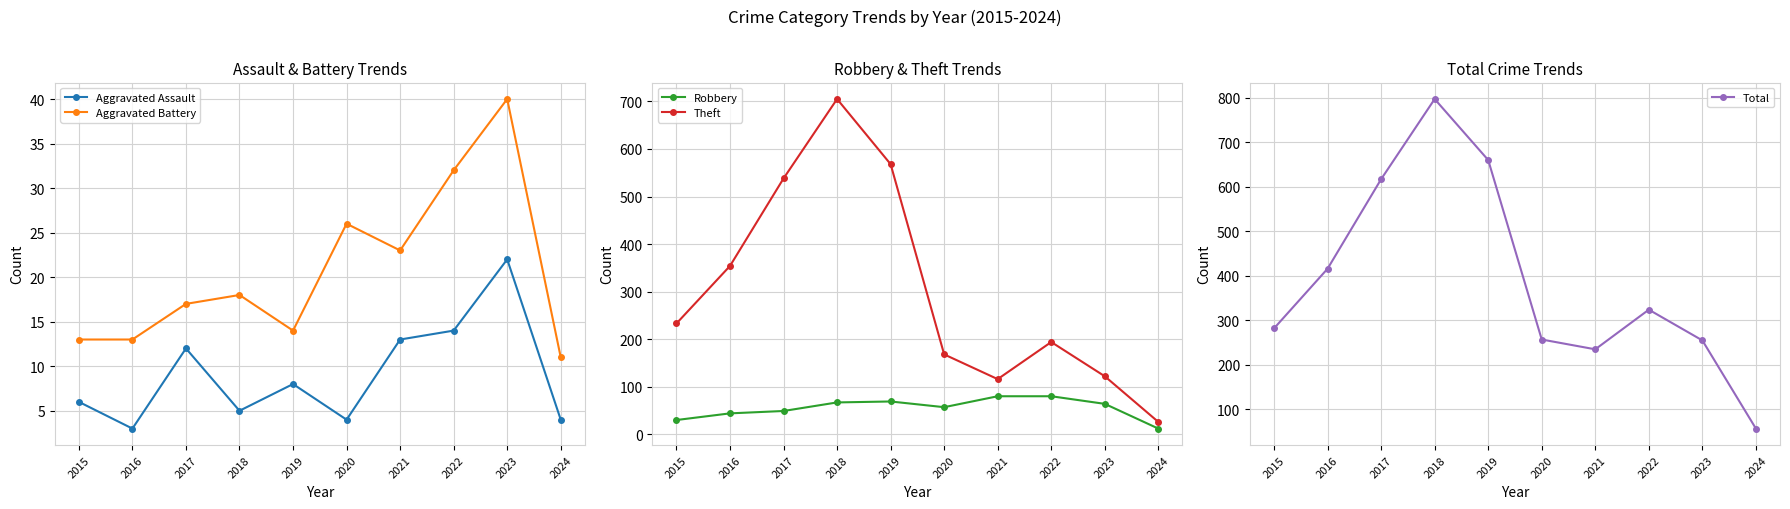

How many interior local peaks does the Aggravated Assault series have?

3